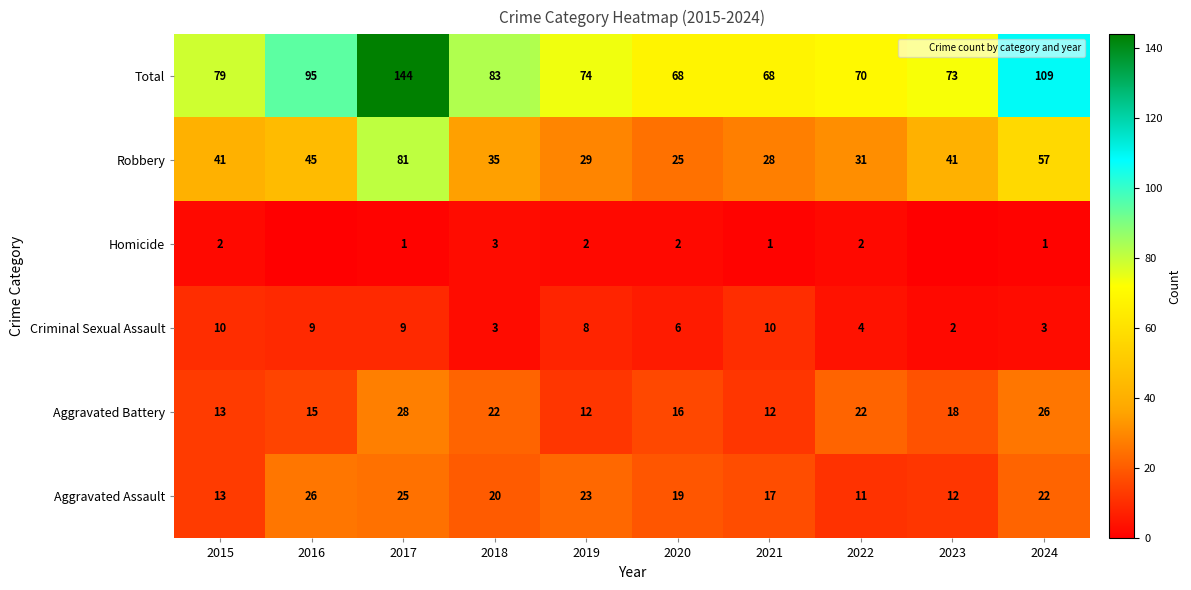

How many values in the Robbery series exceed 41?

3